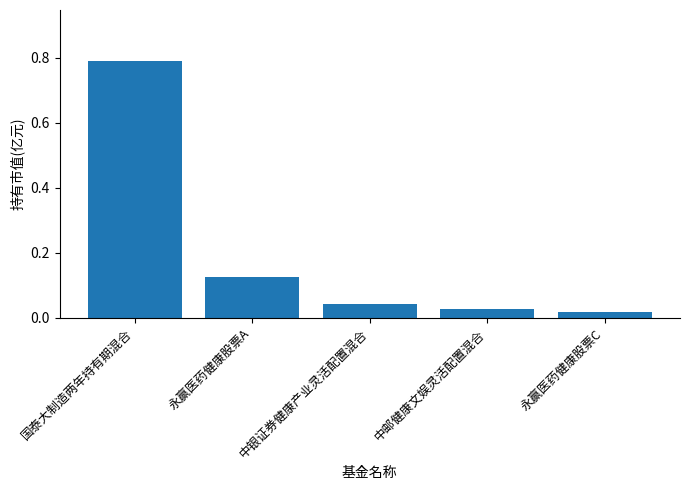

Which label corresponds to the largest value in the chart?

国泰大制造两年持有期混合